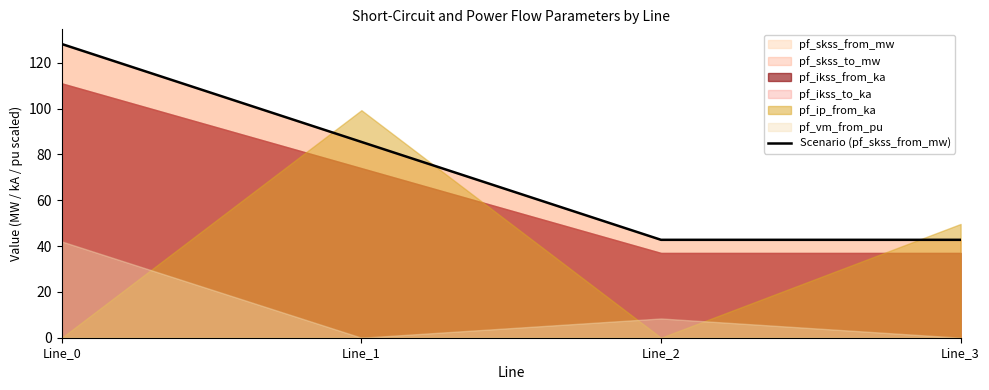

Rank the categories by value from highest to lowest.

Line_0, Line_1, Line_3, Line_2